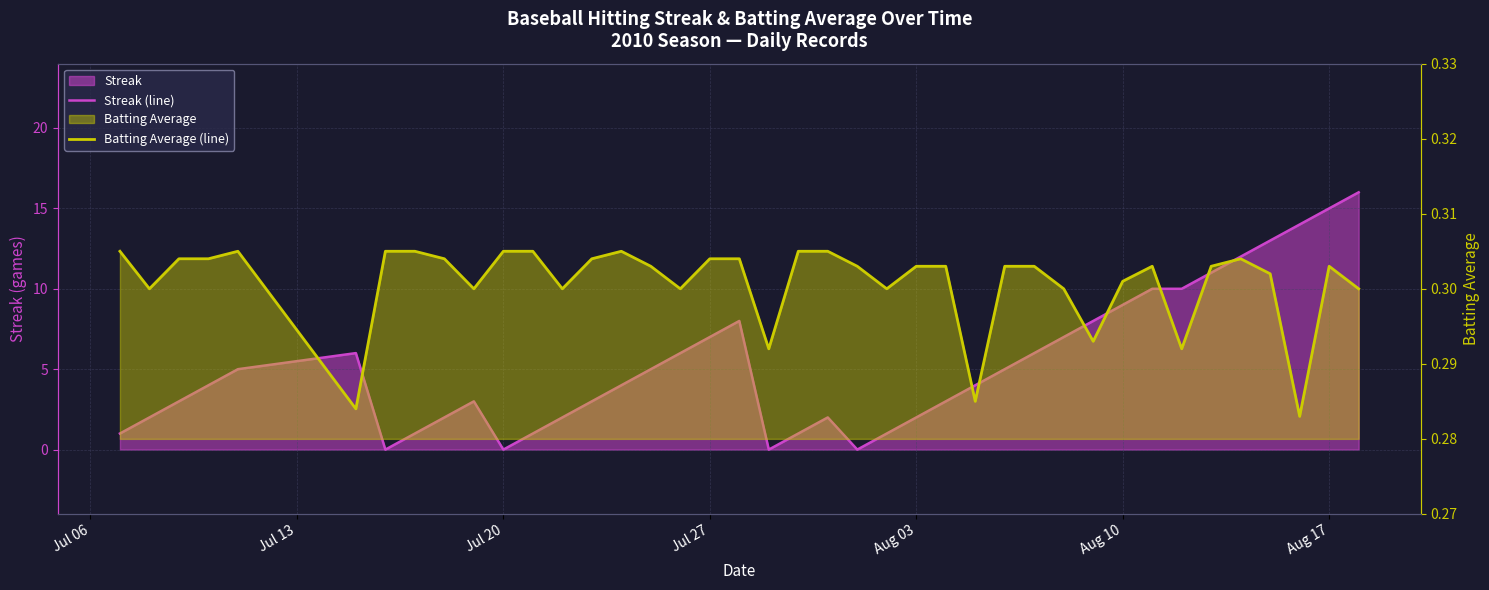

What is the average value of the Batting Average (line) series?

0.3